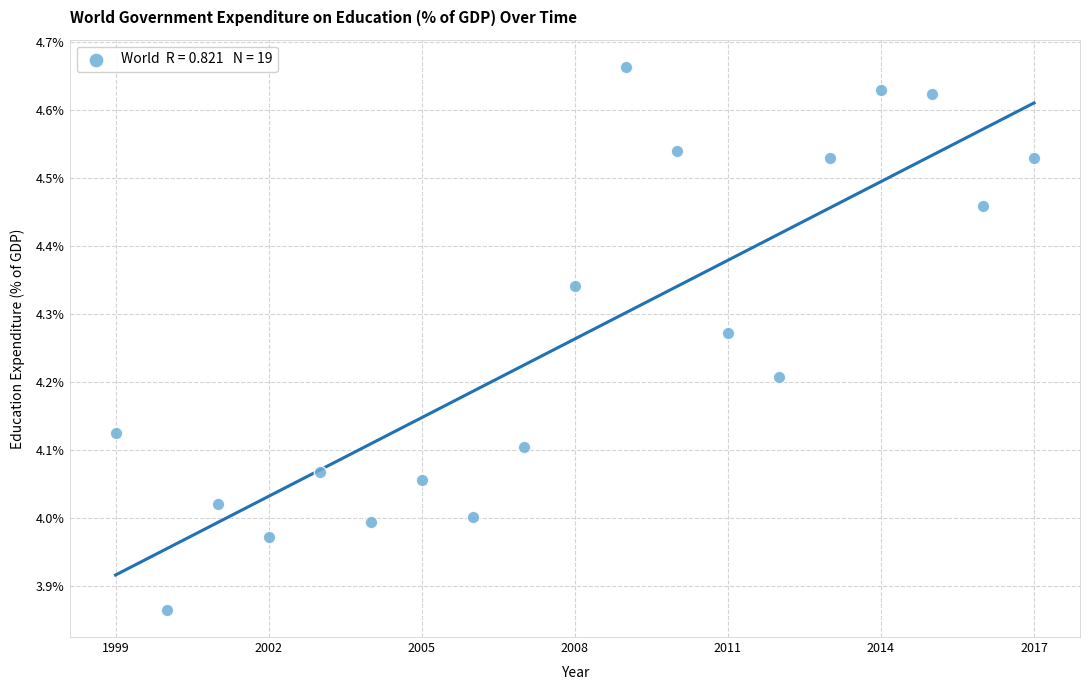

What is the range of X values (max minus min)?

18.0